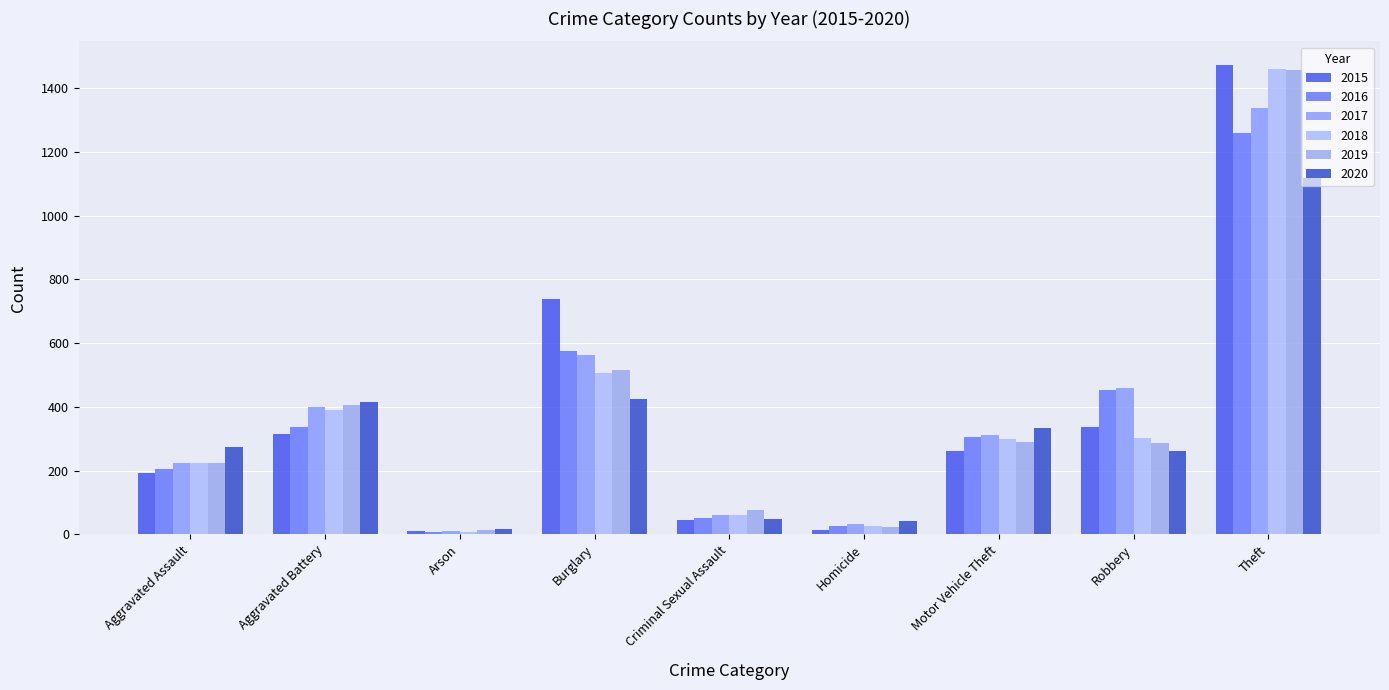

How many groups of bars are there?

9